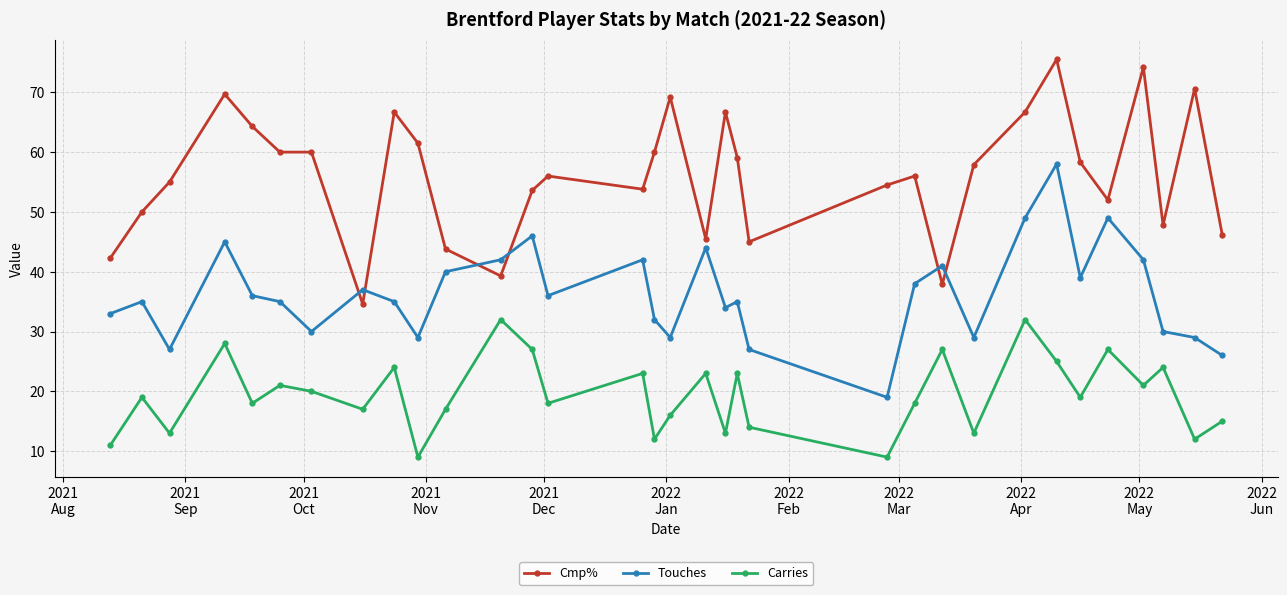

How many lines are shown in the chart?

3